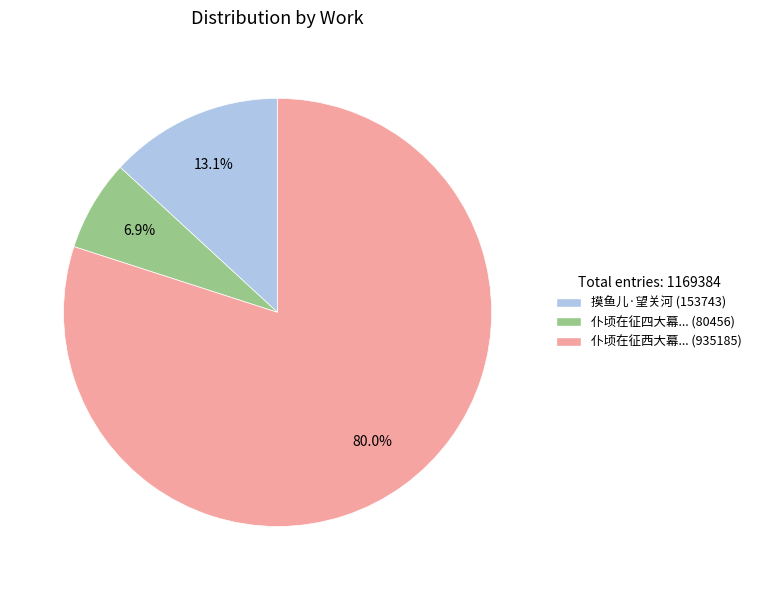

Is there a majority slice in this chart?

Yes